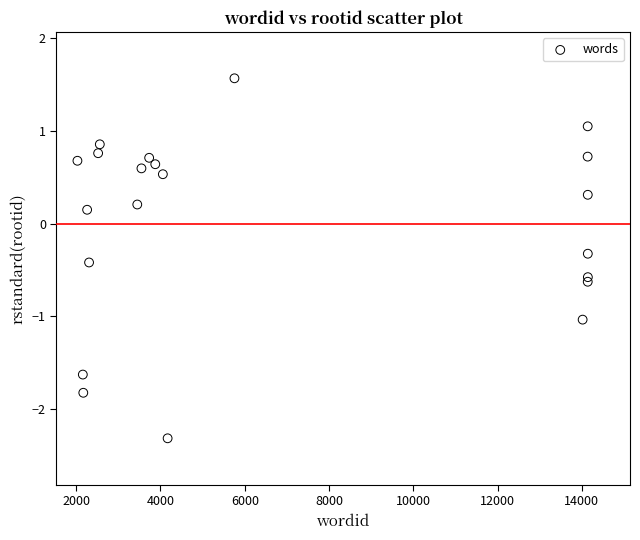

What is the range of Y values (max minus min)?

3.9